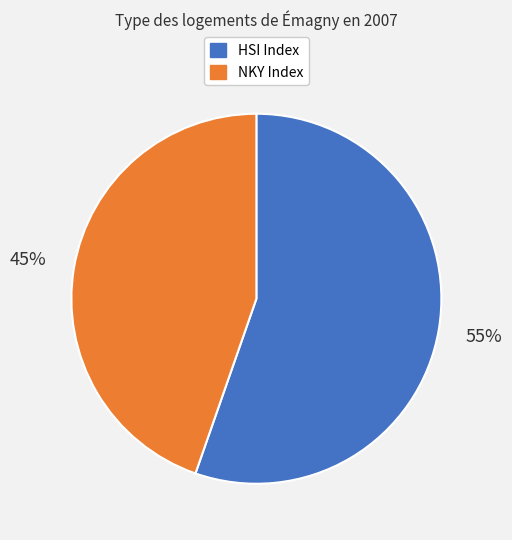

True or false: HSI Index accounts for 55% of the total.

True